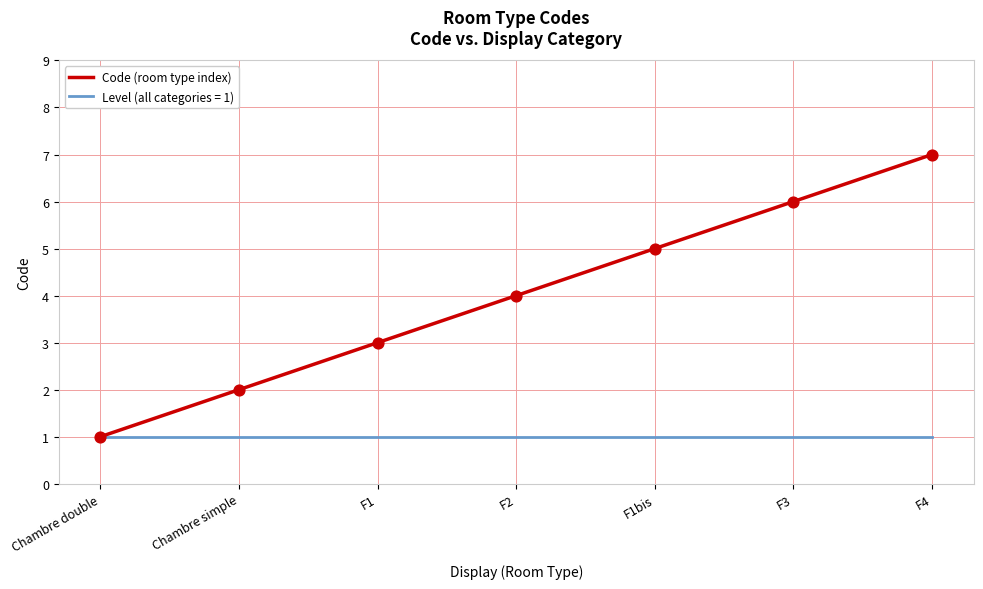

Which series has the largest range (max minus min)?

Code (room type index)